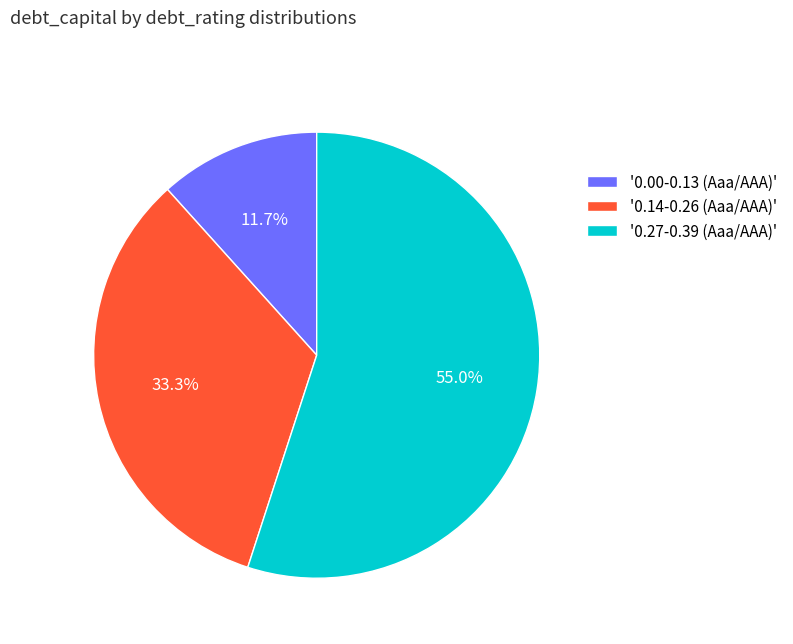

How many slices are in this pie chart?

3